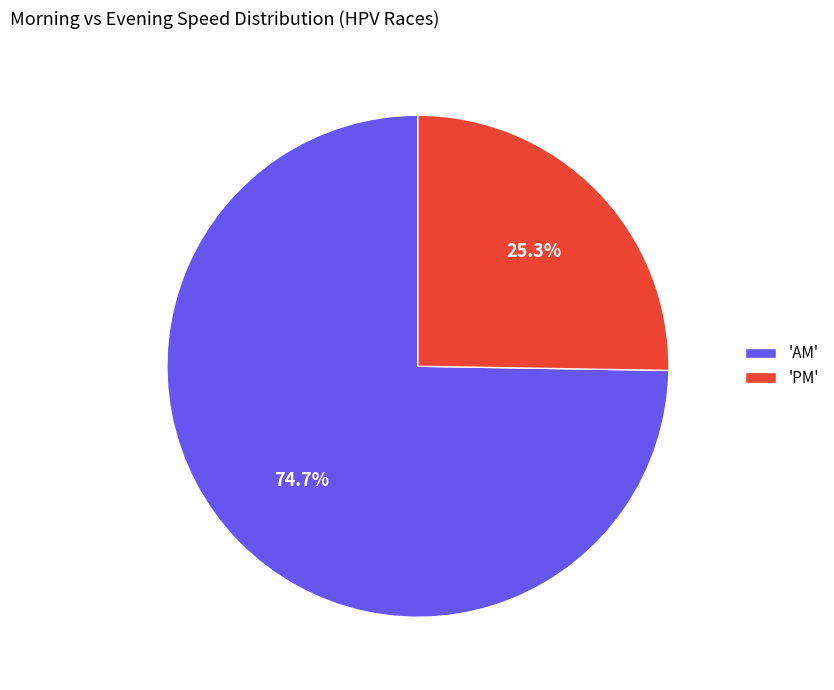

What percentage is NOT represented by 'AM'?

25.3%